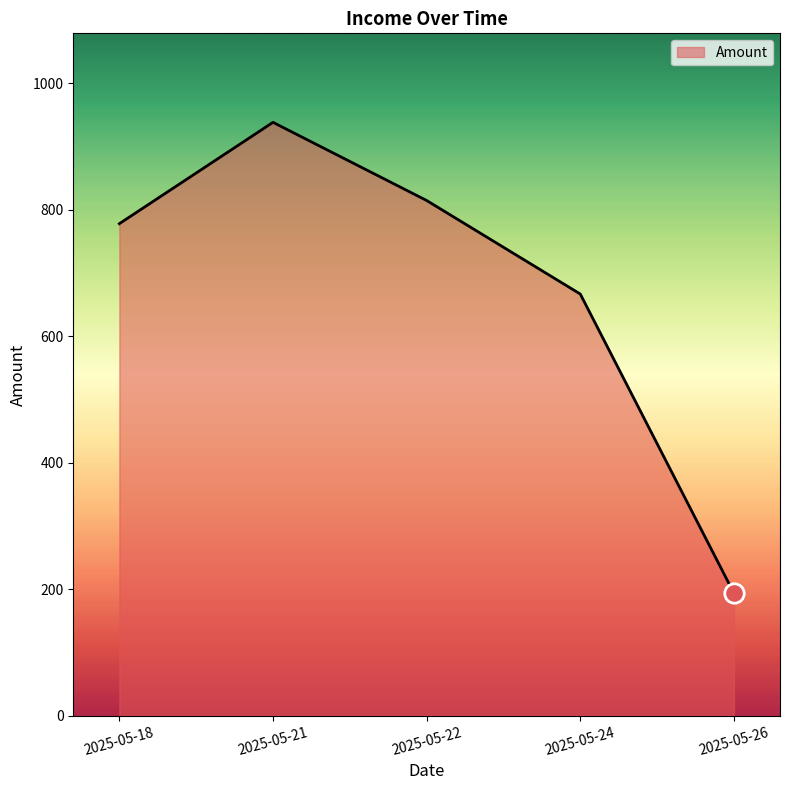

Does the chart display data point markers on the line(s)?

No